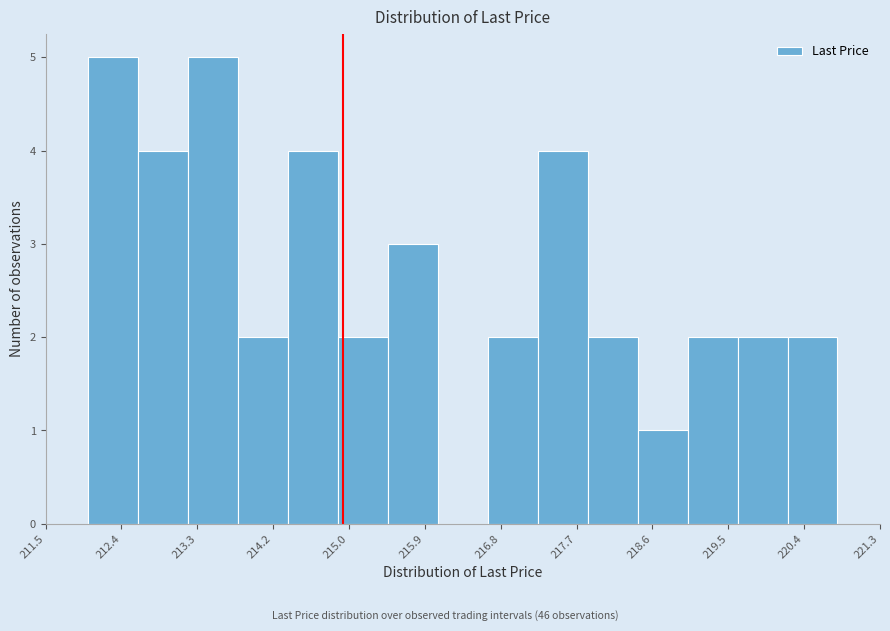

How tall is the bar that spans 213.2 to 213.7 on the x-axis? Neither the bar edges nor the heights are printed on the chart, so give them approximately, as read against the axes.

5